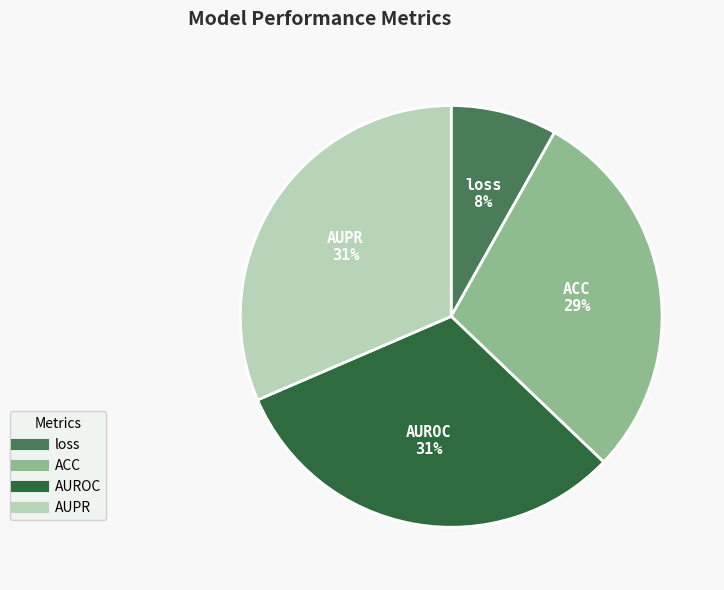

Which has a higher value, AUROC or loss?

AUROC